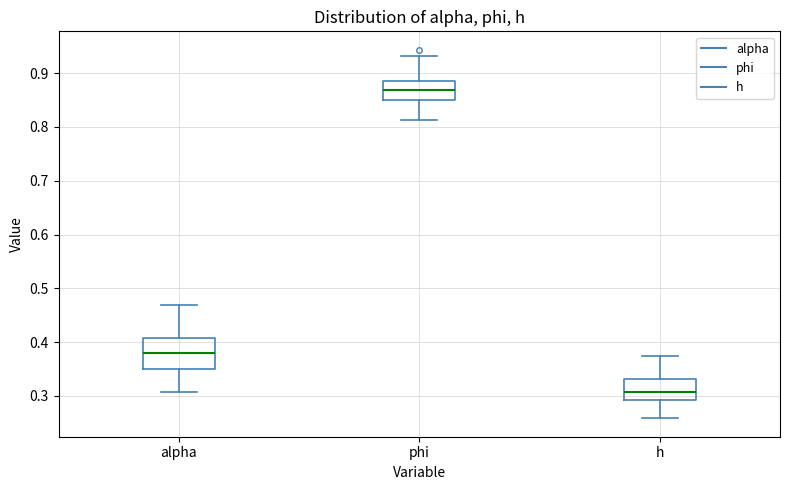

Which box's median line is the highest?

phi